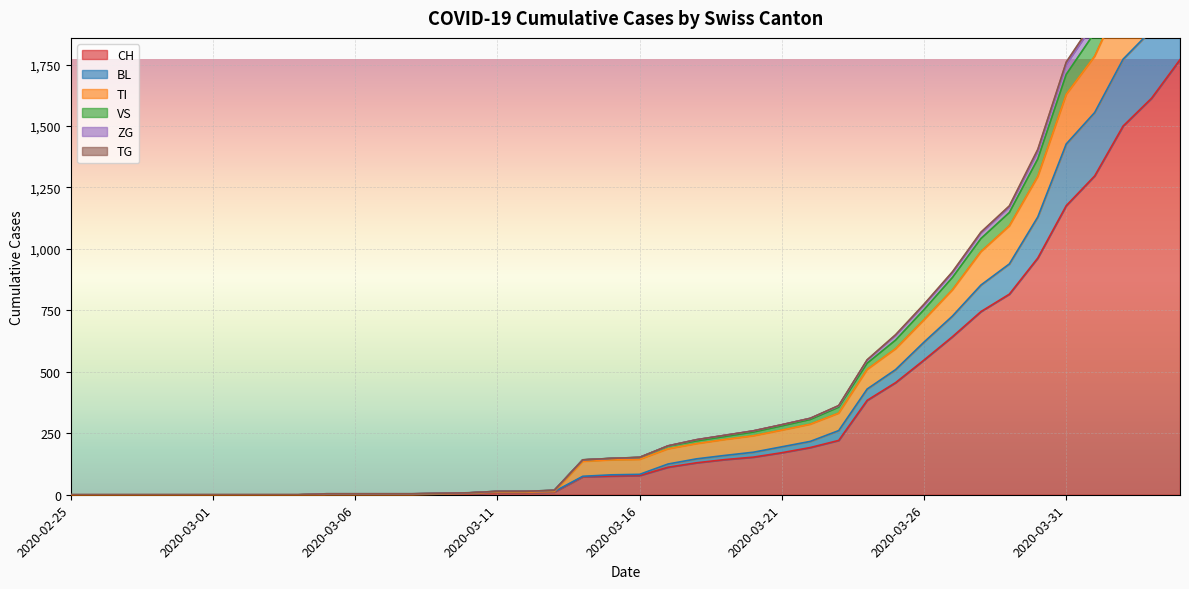

What is the value of the BL point at the 19th from the left?

75